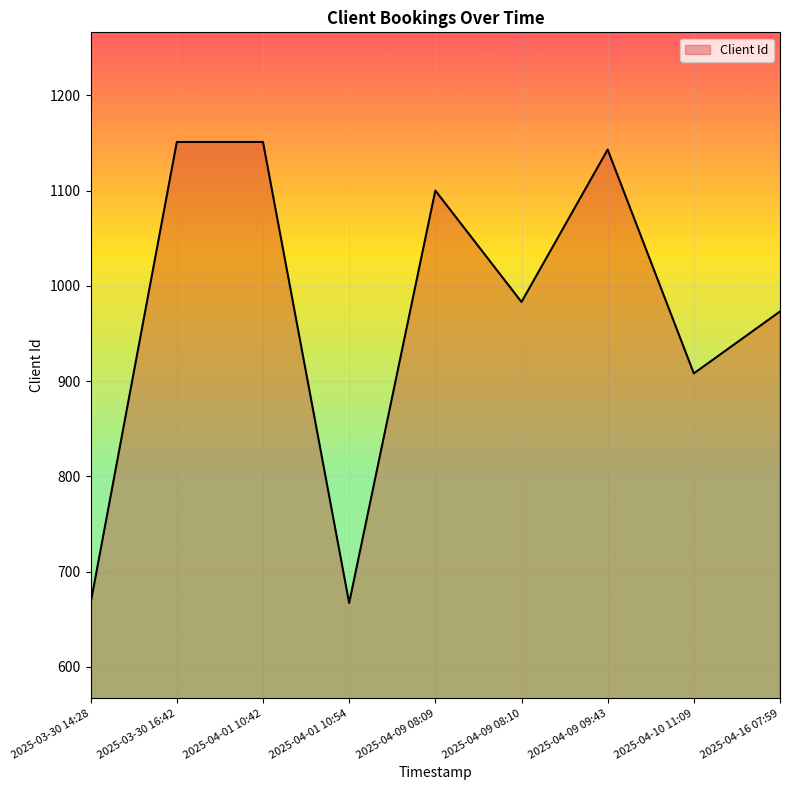

Reading left to right, extract all data points from this chart.

667	1151	1151	667	1100	983	1143	908	973